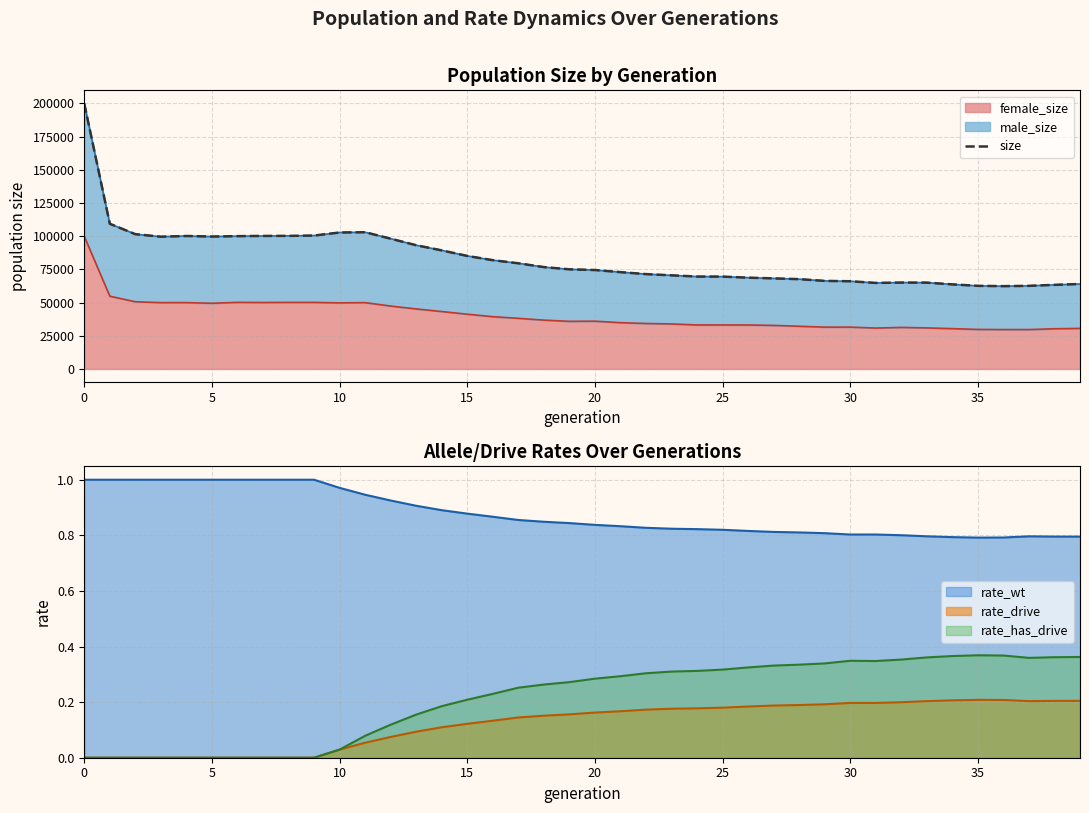

True or false: the data shows 101939 at 38.

False